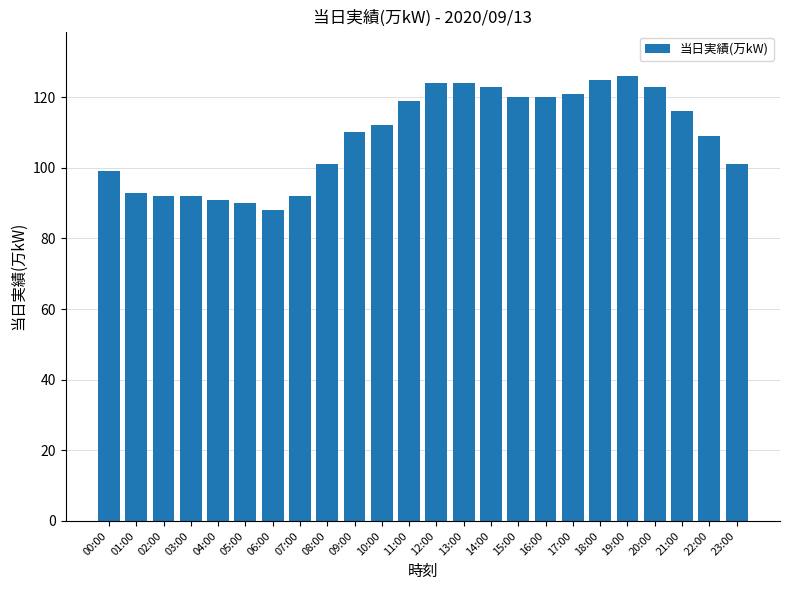

Reading right to left, list all the values displayed in this chart.

23:00=101	22:00=109	21:00=116	20:00=123	19:00=126	18:00=125	17:00=121	16:00=120	15:00=120	14:00=123	13:00=124	12:00=124	11:00=119	10:00=112	09:00=110	08:00=101	07:00=92	06:00=88	05:00=90	04:00=91	03:00=92	02:00=92	01:00=93	00:00=99